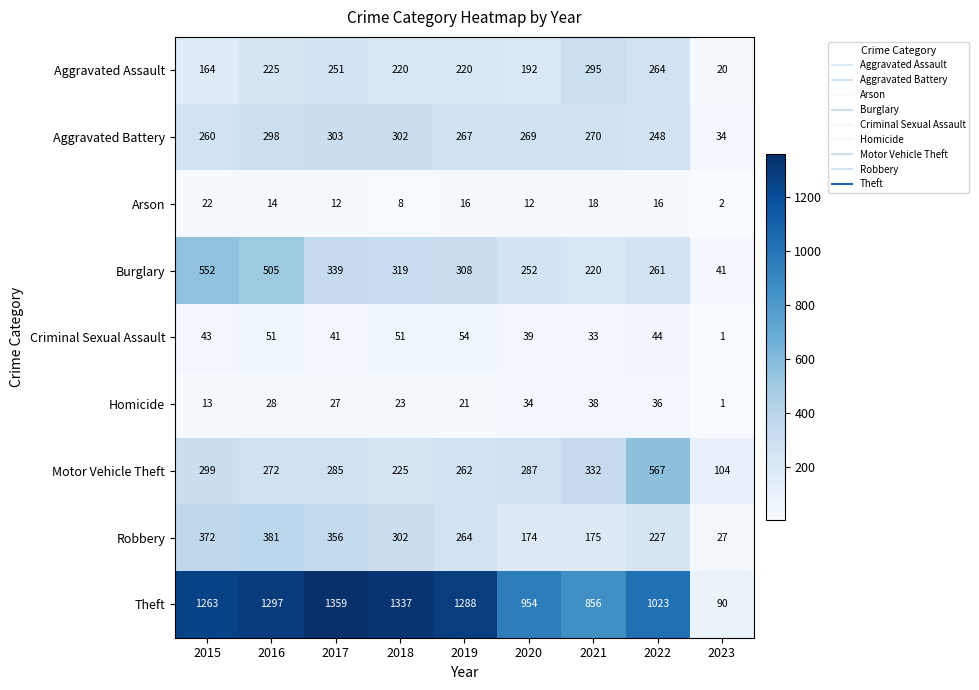

Which series has the widest spread of values?

Theft